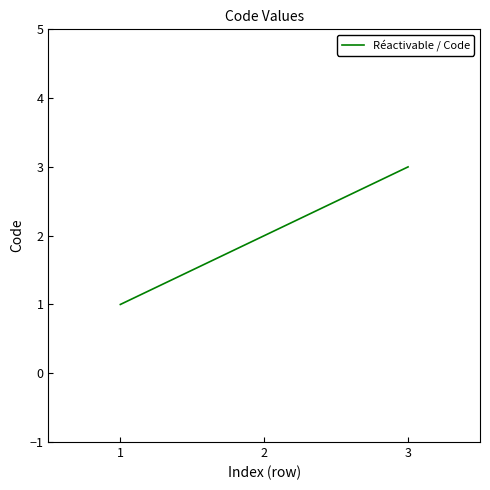

Rank the categories by value from lowest to highest.

1, 2, 3